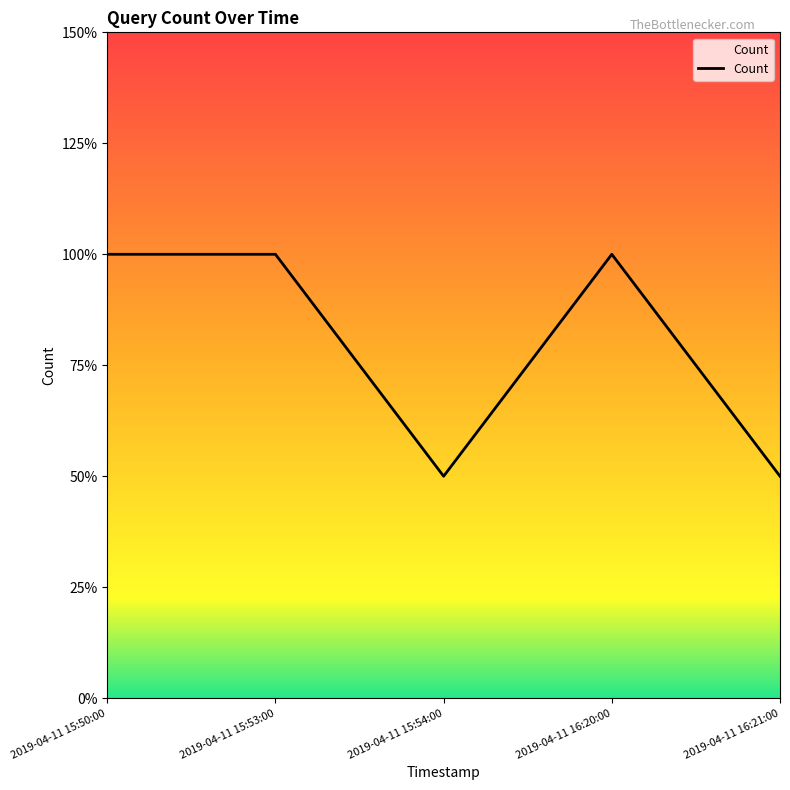

Is this an area chart (filled region under the line)?

Yes